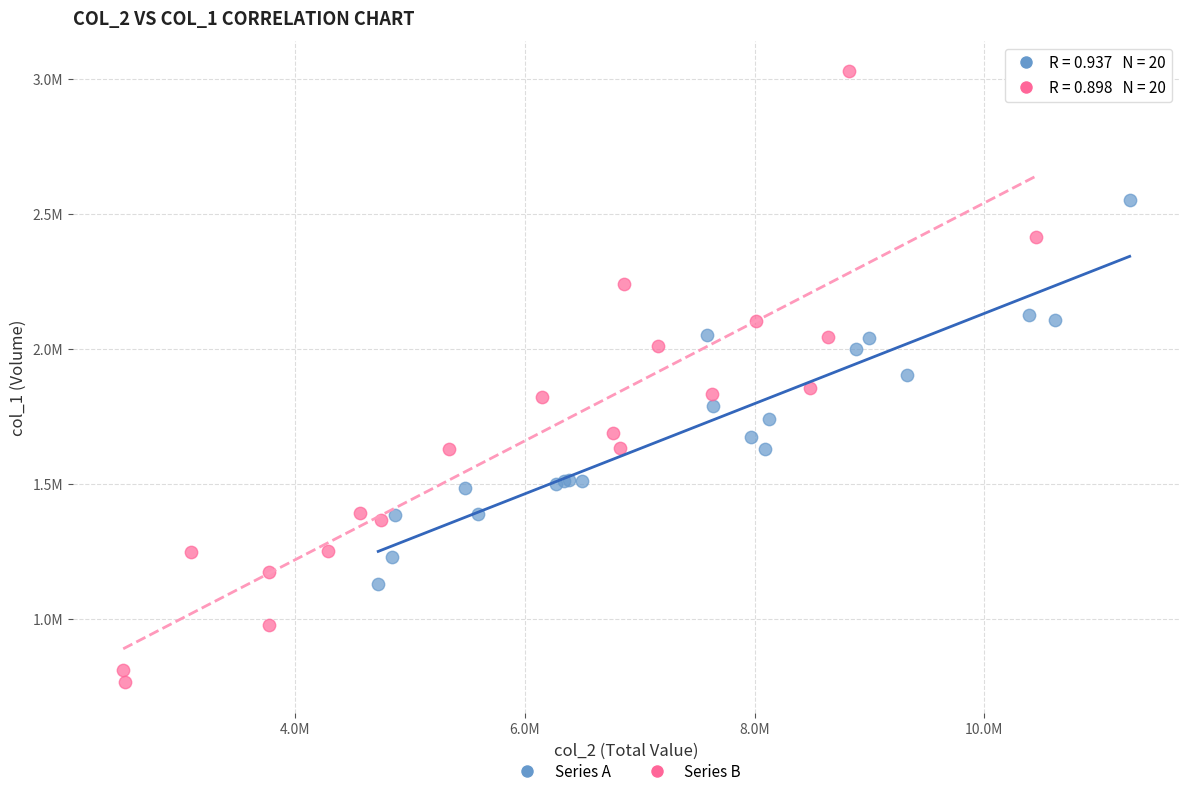

What are all the series names shown in the legend?

Series A, Series B